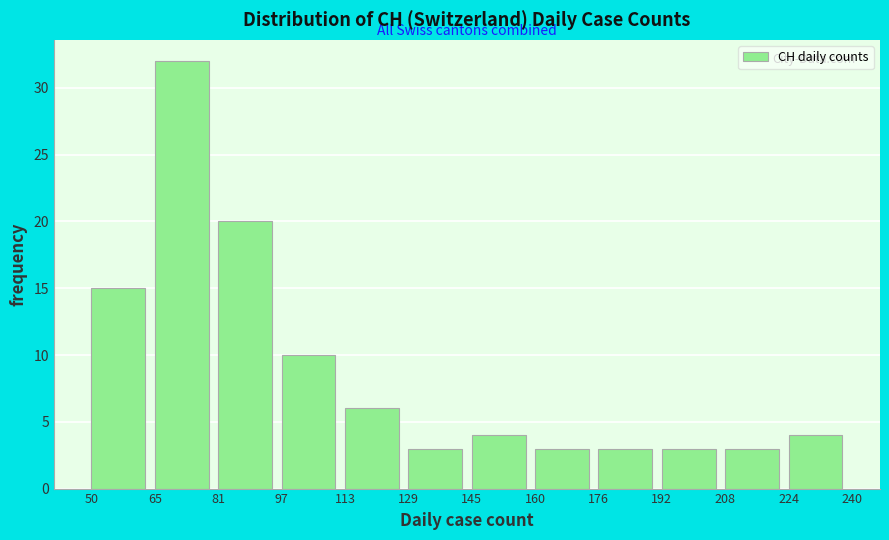

Which range on the x-axis has the tallest bar?

65 to 81